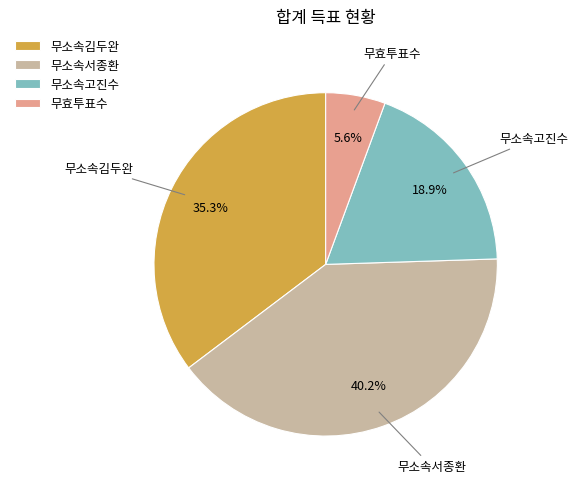

Do 무소속서종환 and 무소속김두완 together represent more than half of the pie?

Yes